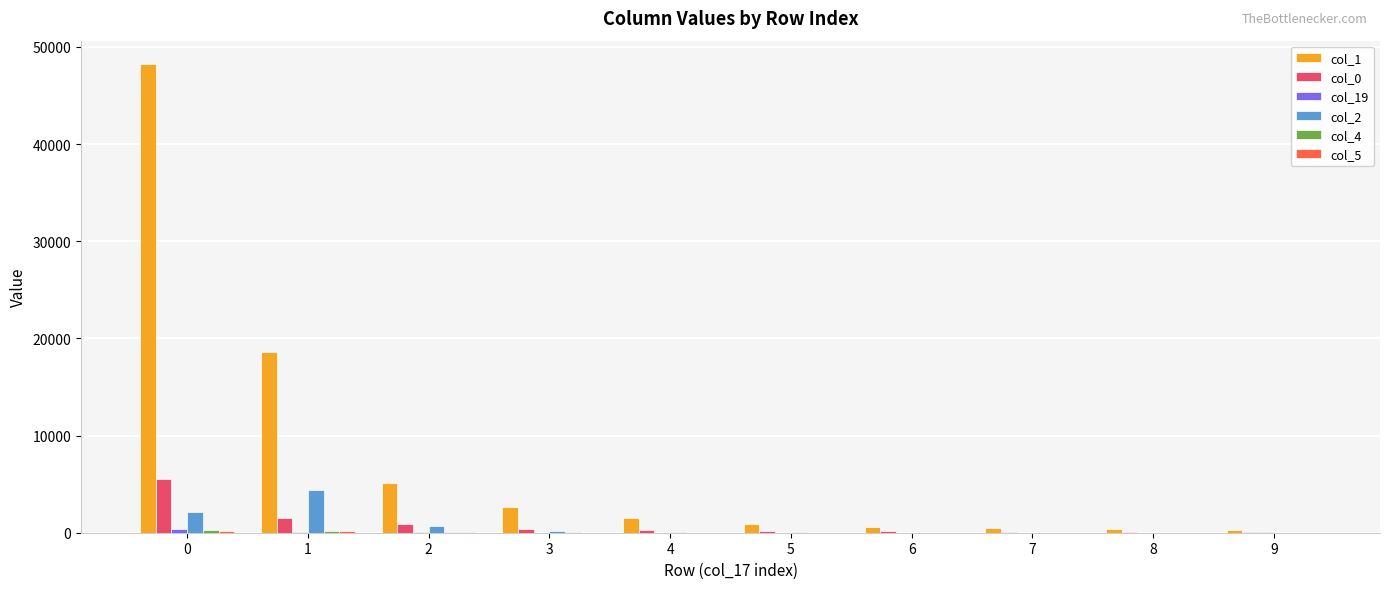

Is the value of col_2 at 8 greater than the value of col_1 at 0?

No